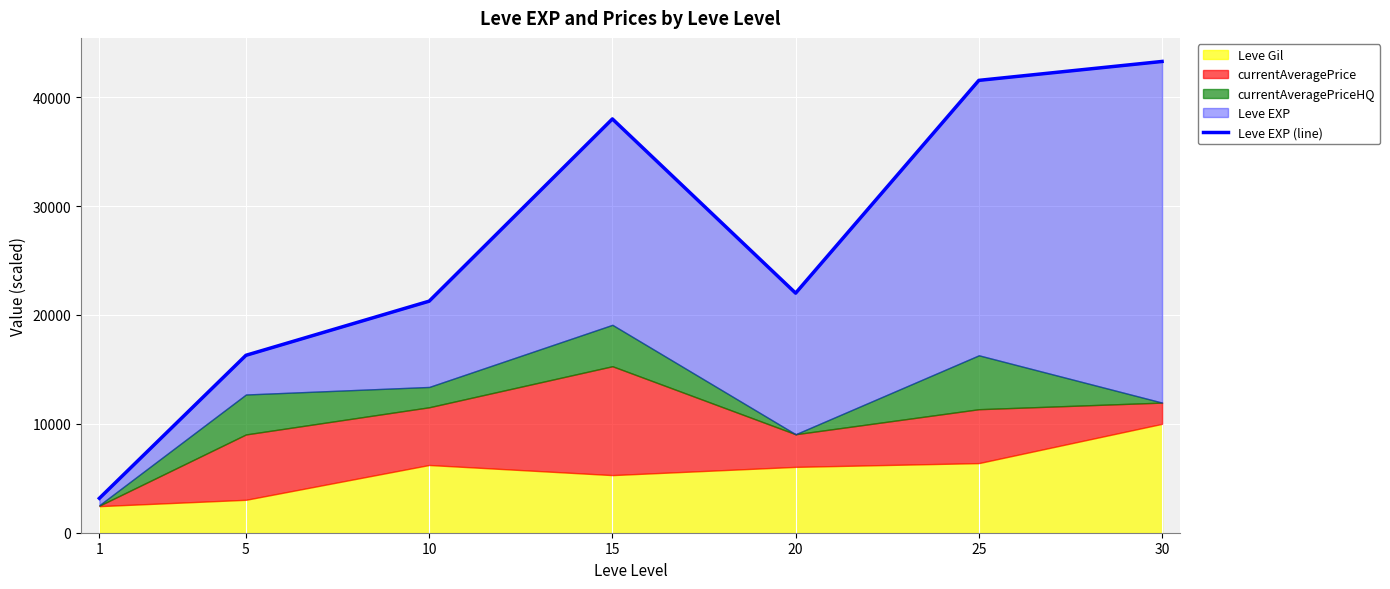

Rank the categories by value from highest to lowest.

30, 25, 15, 20, 10, 5, 1